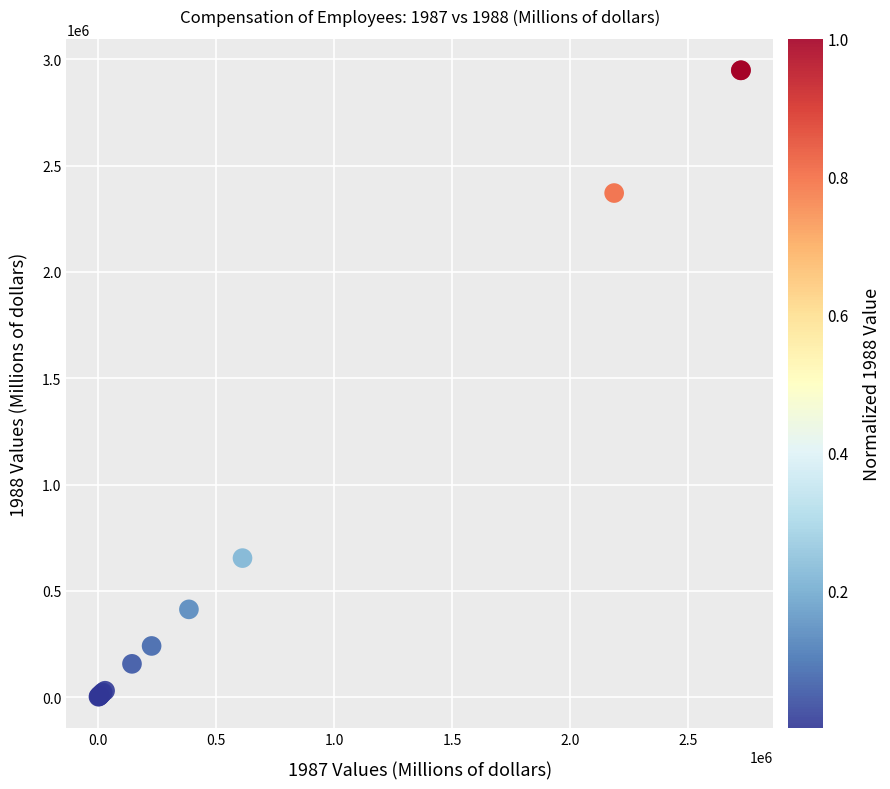

What Y value in the scatter plot is closest to 1475558?

654175